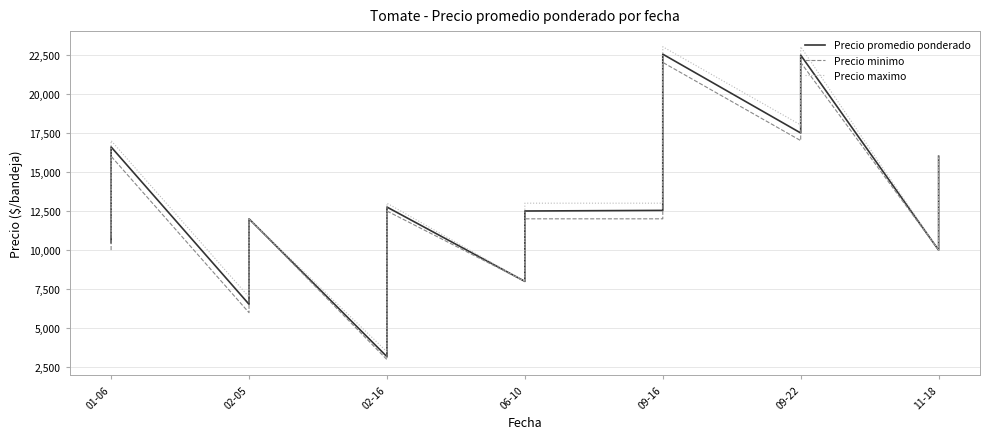

What is the difference between the Precio maximo values at 02-16 and 09-22?

9000